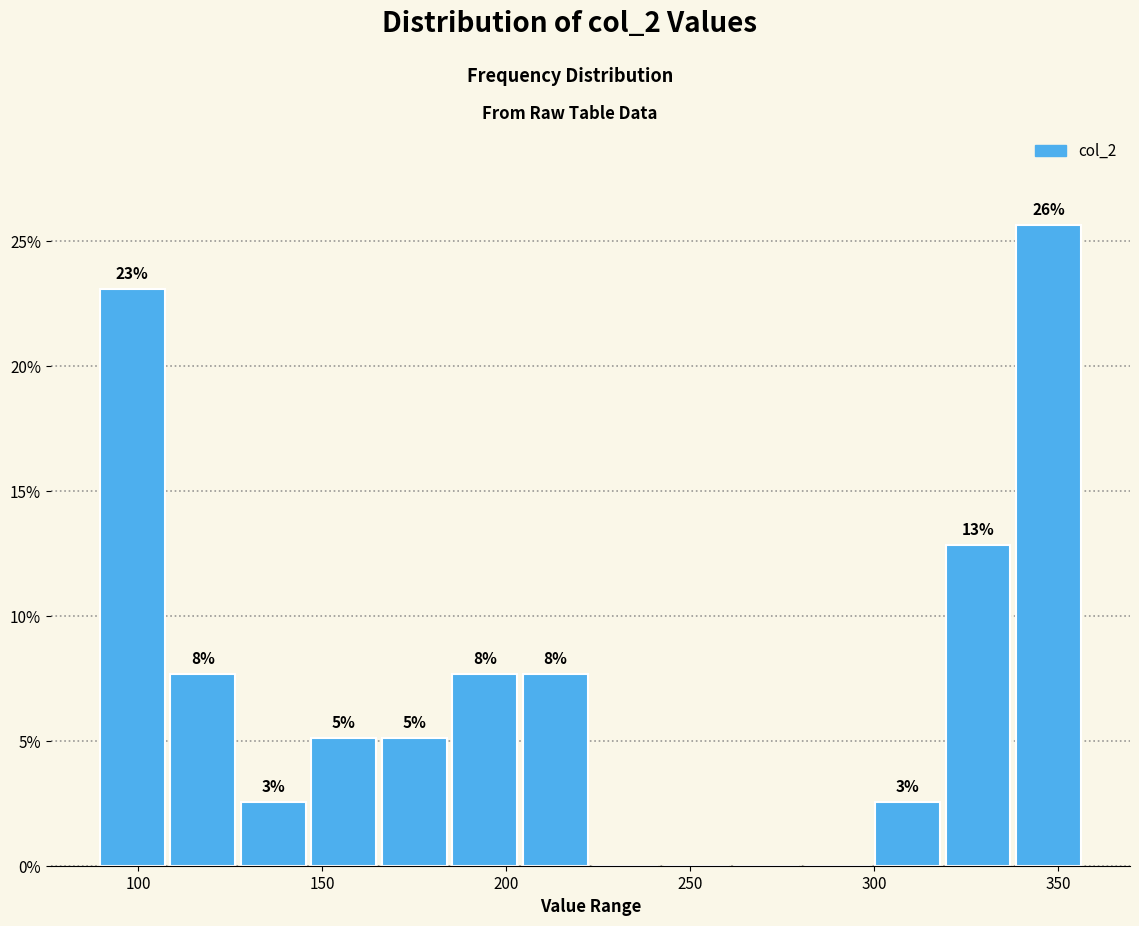

Read against the x-axis, roughly where is the centre of the tallest bar?

345